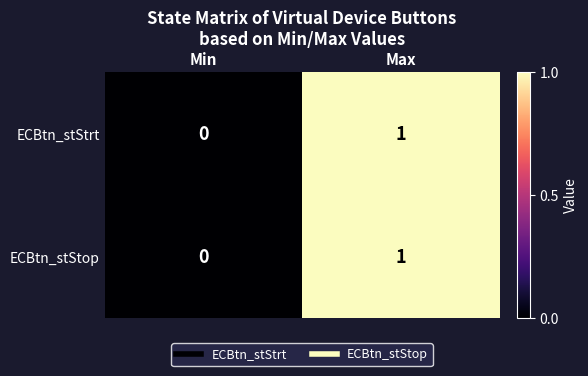

The value of ECBtn_stStrt at Min is 0. True or false?

True